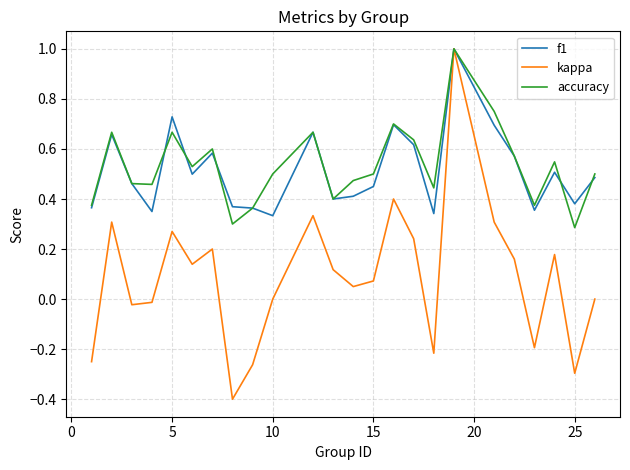

What is the maximum value for f1?

1.0